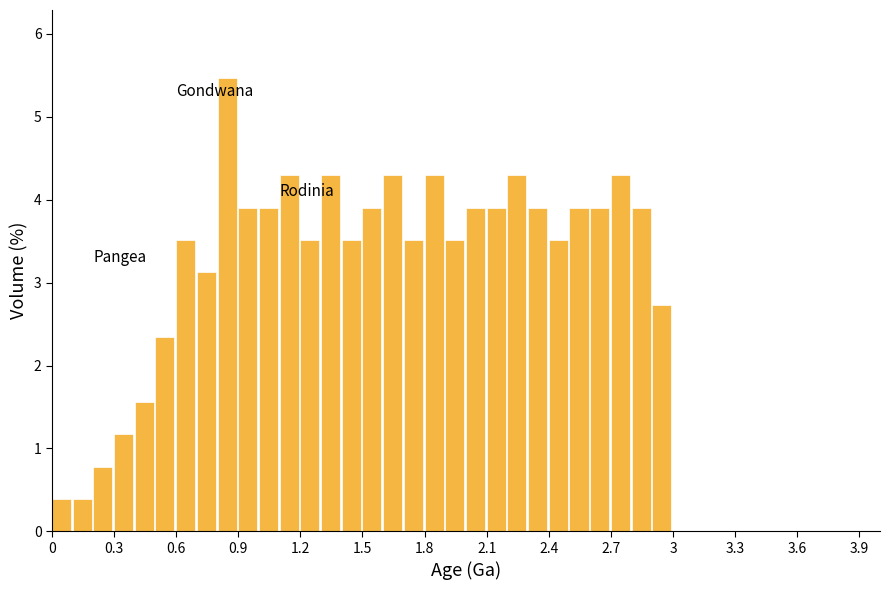

Around what value on the x-axis is the tallest bar? Give the approximate position of its centre, as read against the axis.

0.85